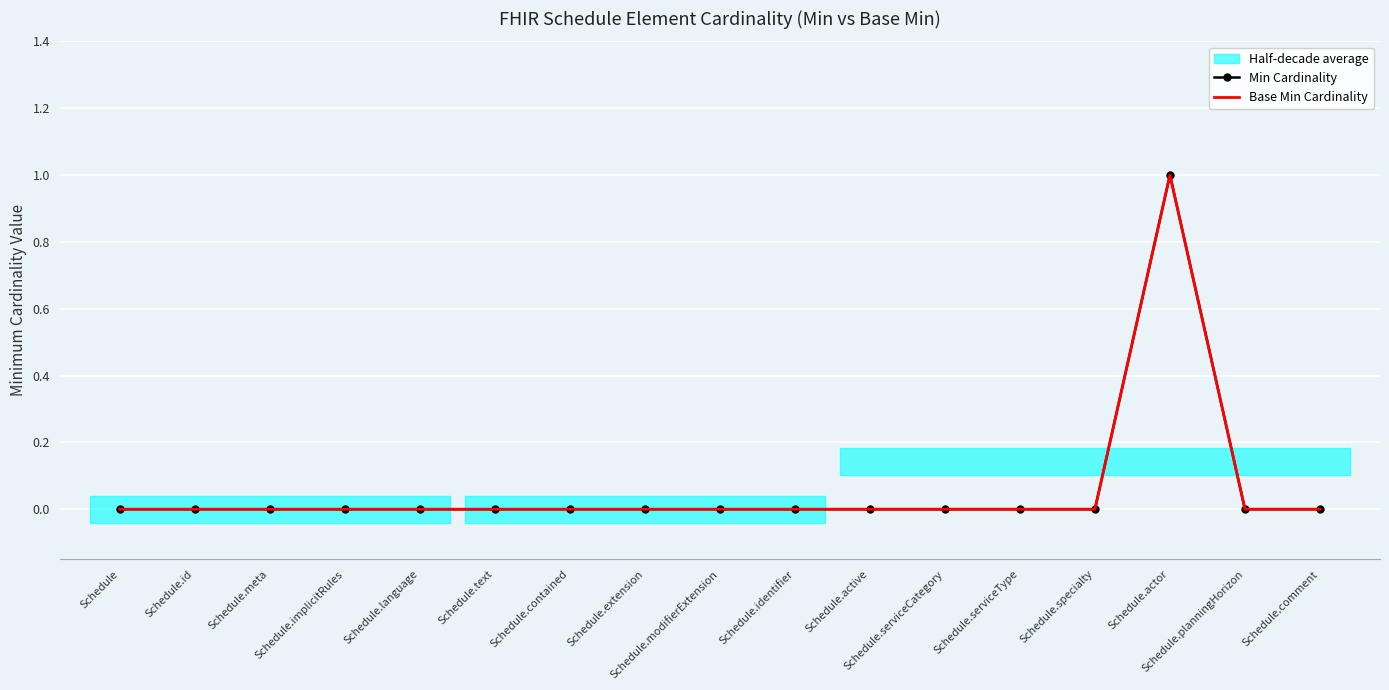

What is the total value across all series at Schedule.actor?

2